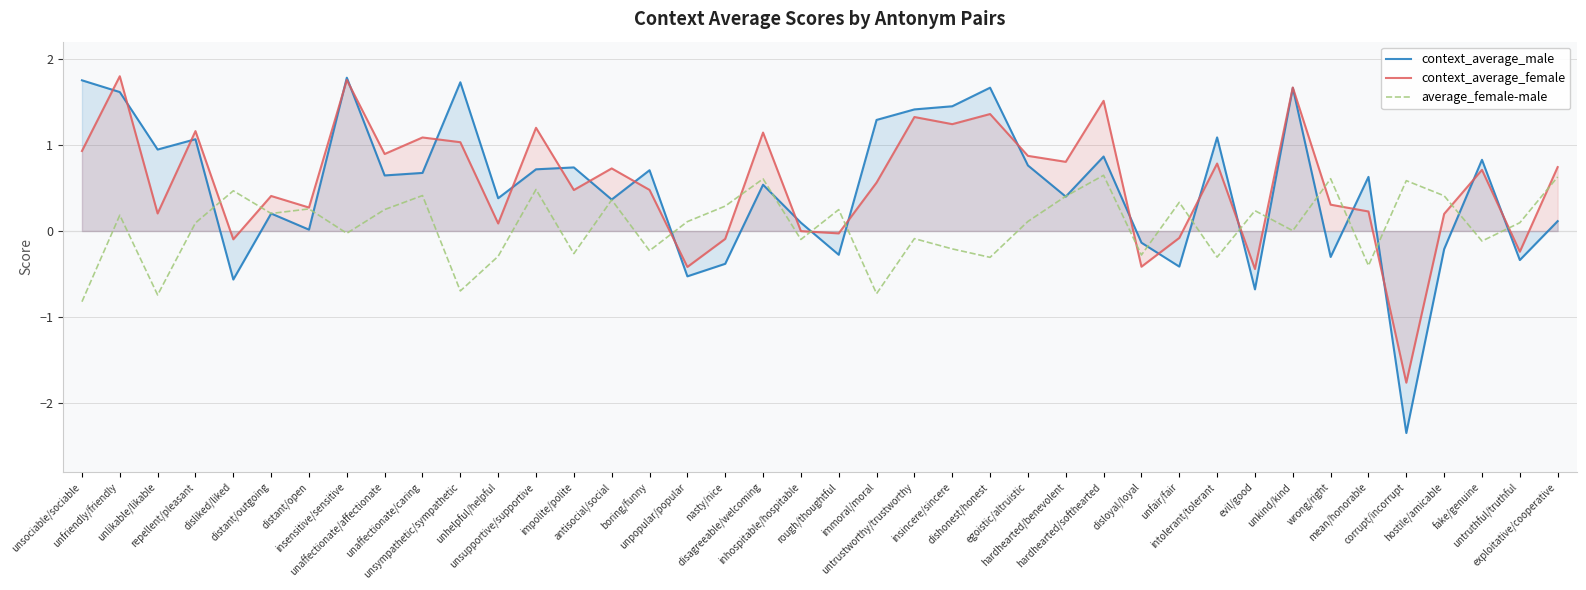

How many interior local valleys does the average_female-male series have?

14